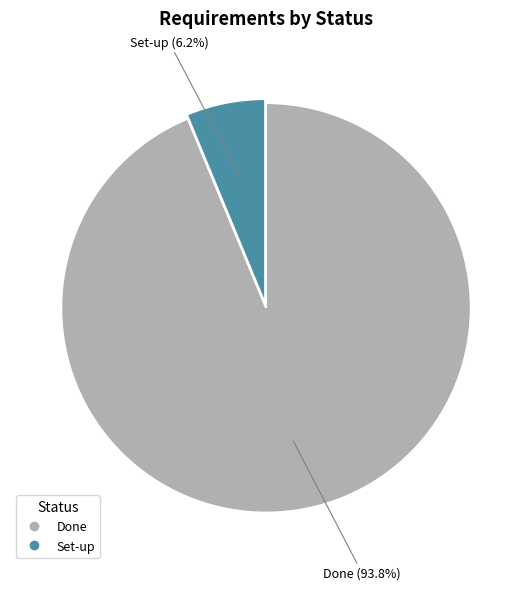

How many slices are in this pie chart?

2